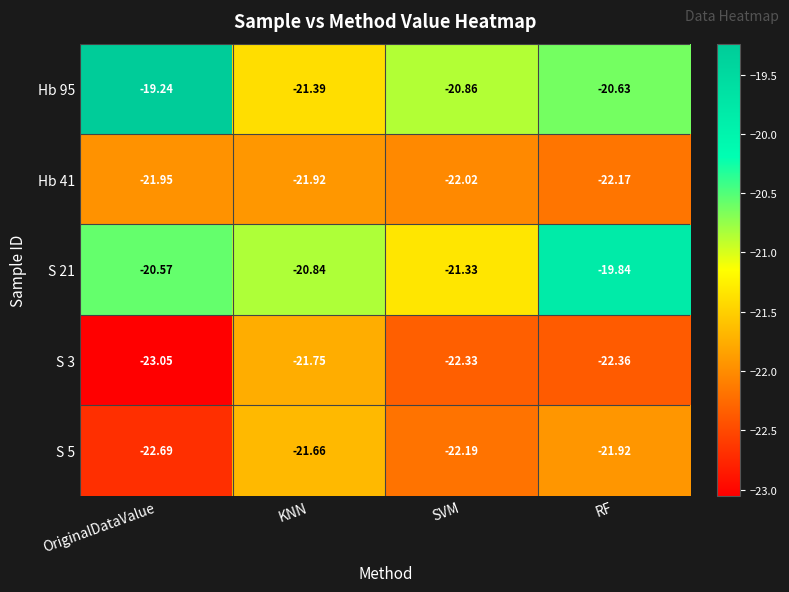

At which category is the sum across all series the highest?

RF